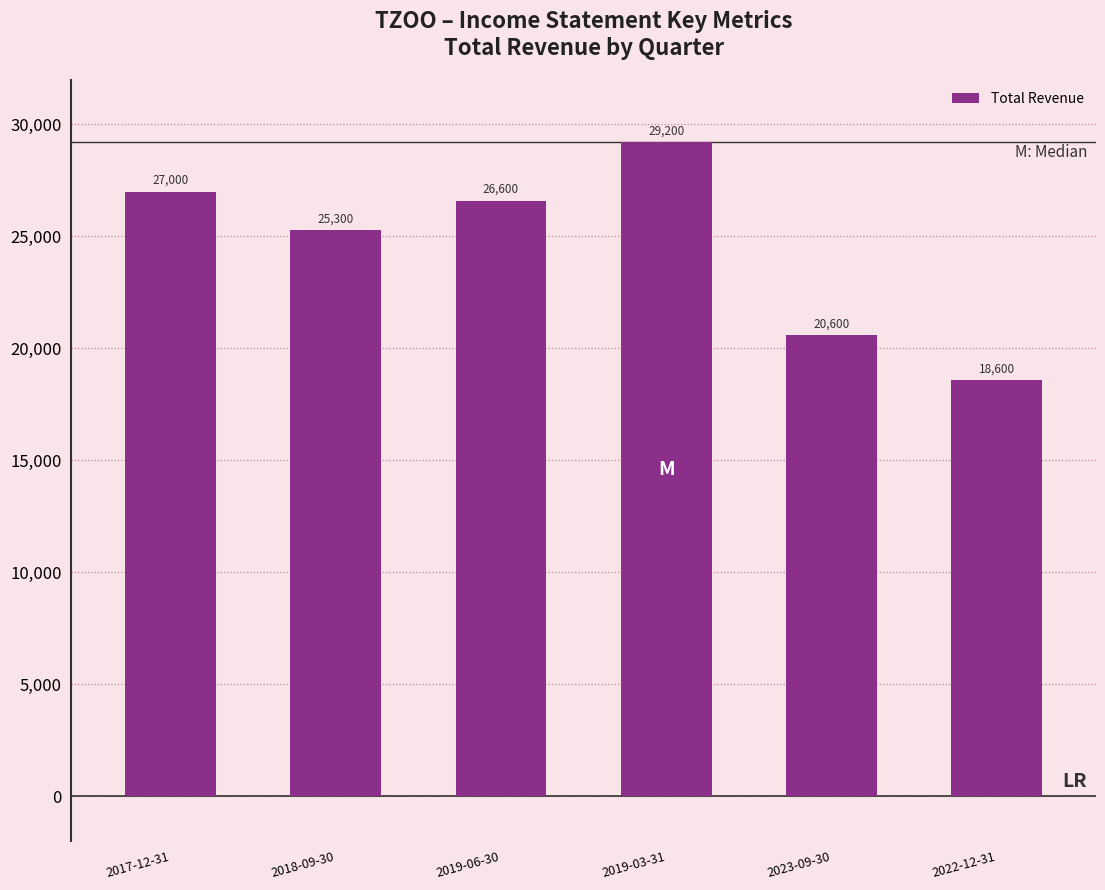

Which label corresponds to the largest value in the chart?

2019-03-31